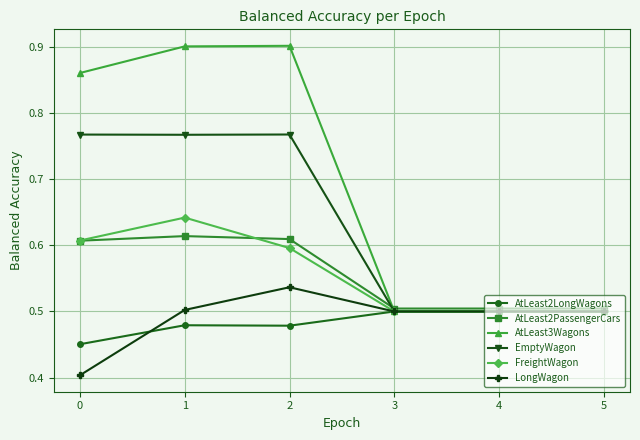

Is it true that LongWagon equals 0.5 at 2?

True